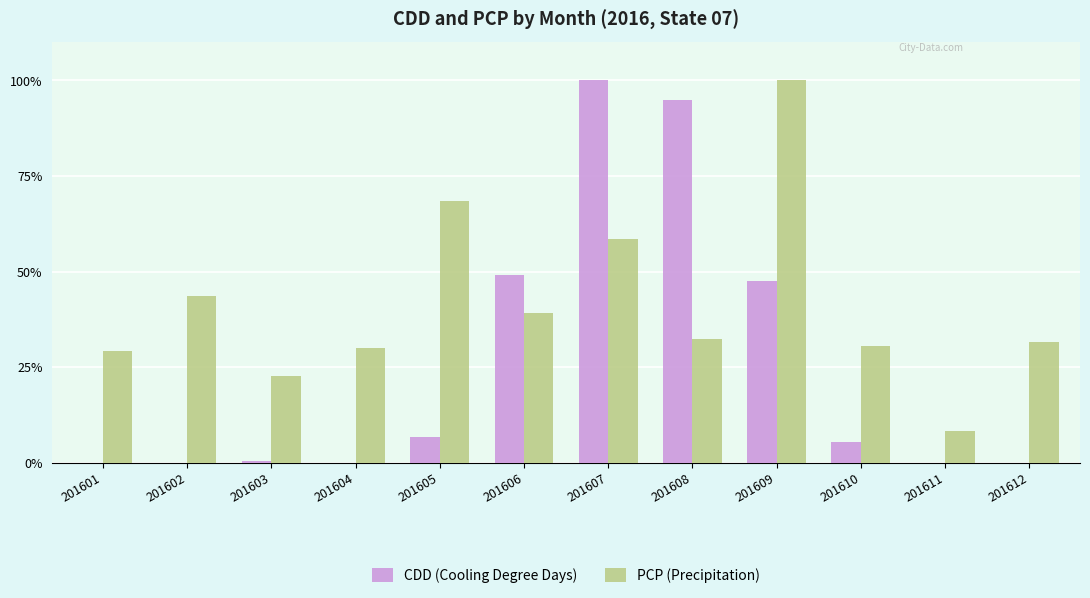

The value of PCP (Precipitation) at 201603 is 12.5. True or false?

False